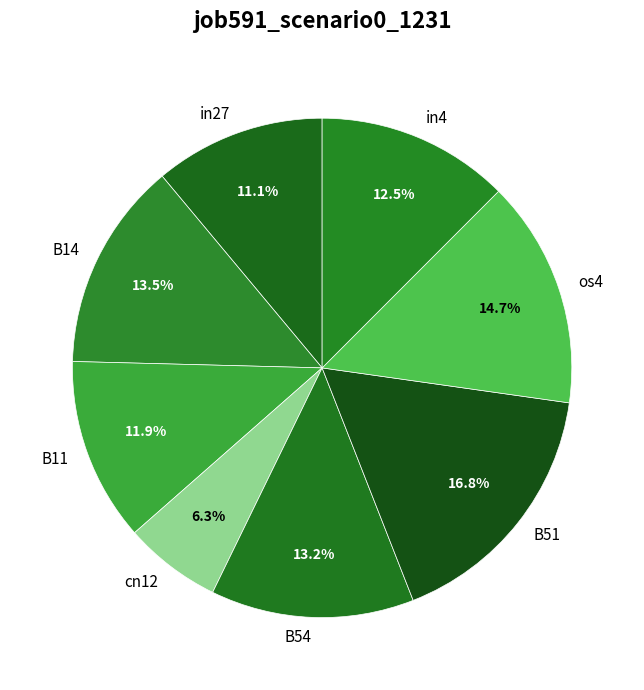

Combined, do B54 and in4 account for over 50%?

No